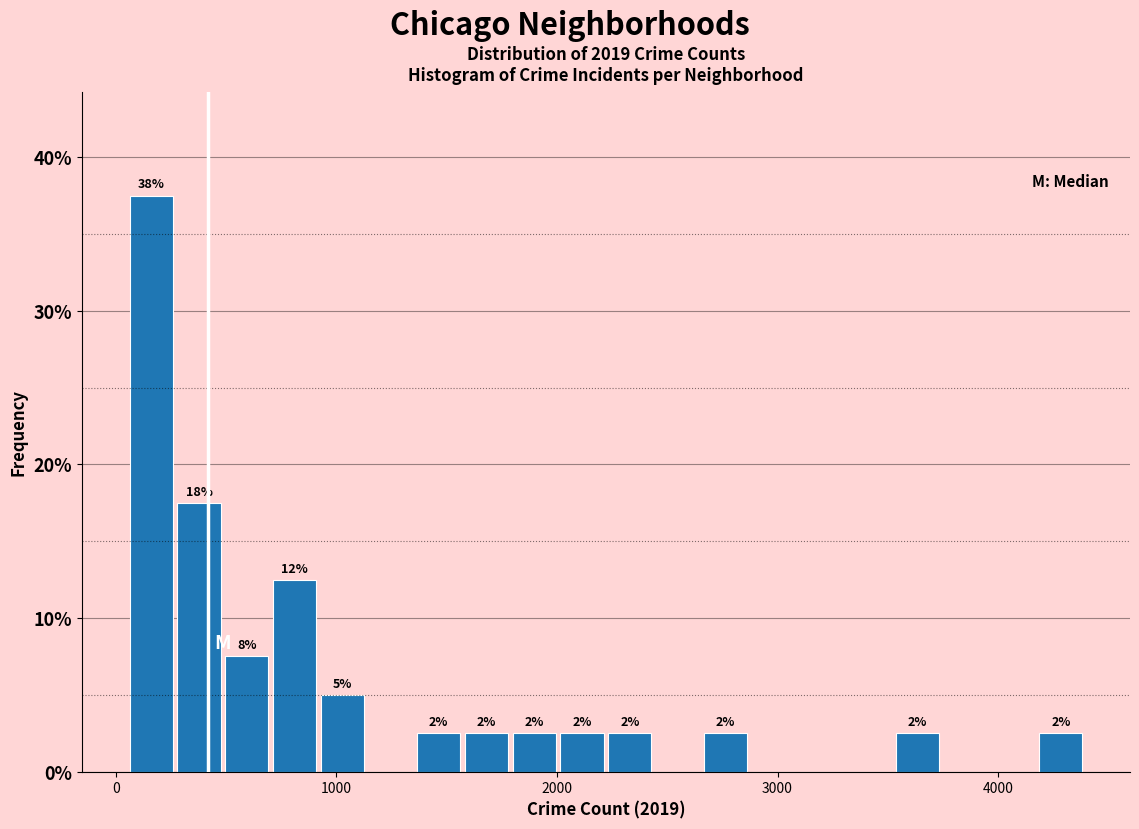

Around what value on the x-axis is the tallest bar? Give the approximate position of its centre, as read against the axis.

200